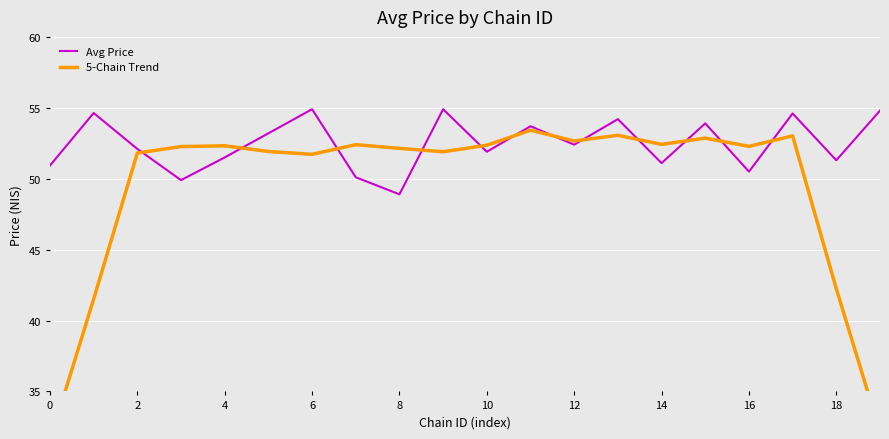

Which category has the lowest value in the Avg Price series?

8